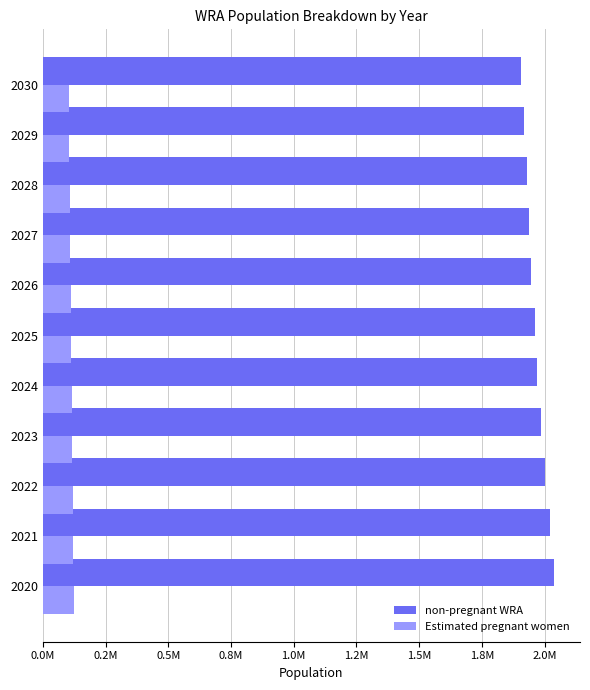

What are all the series names shown in the legend?

non-pregnant WRA, Estimated pregnant women